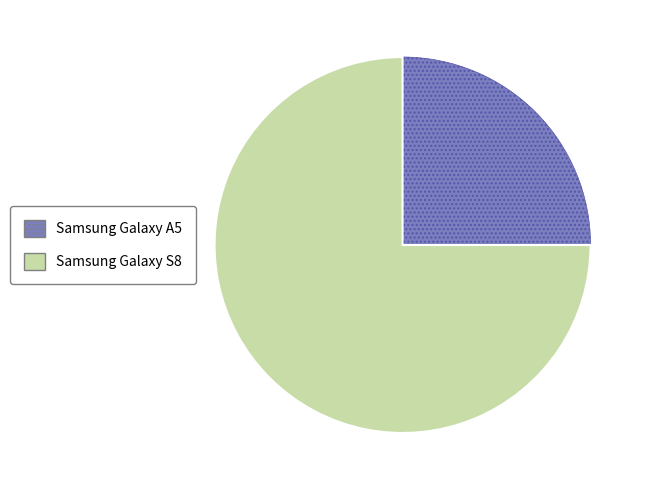

What is the largest slice in the pie chart?

Samsung Galaxy S8